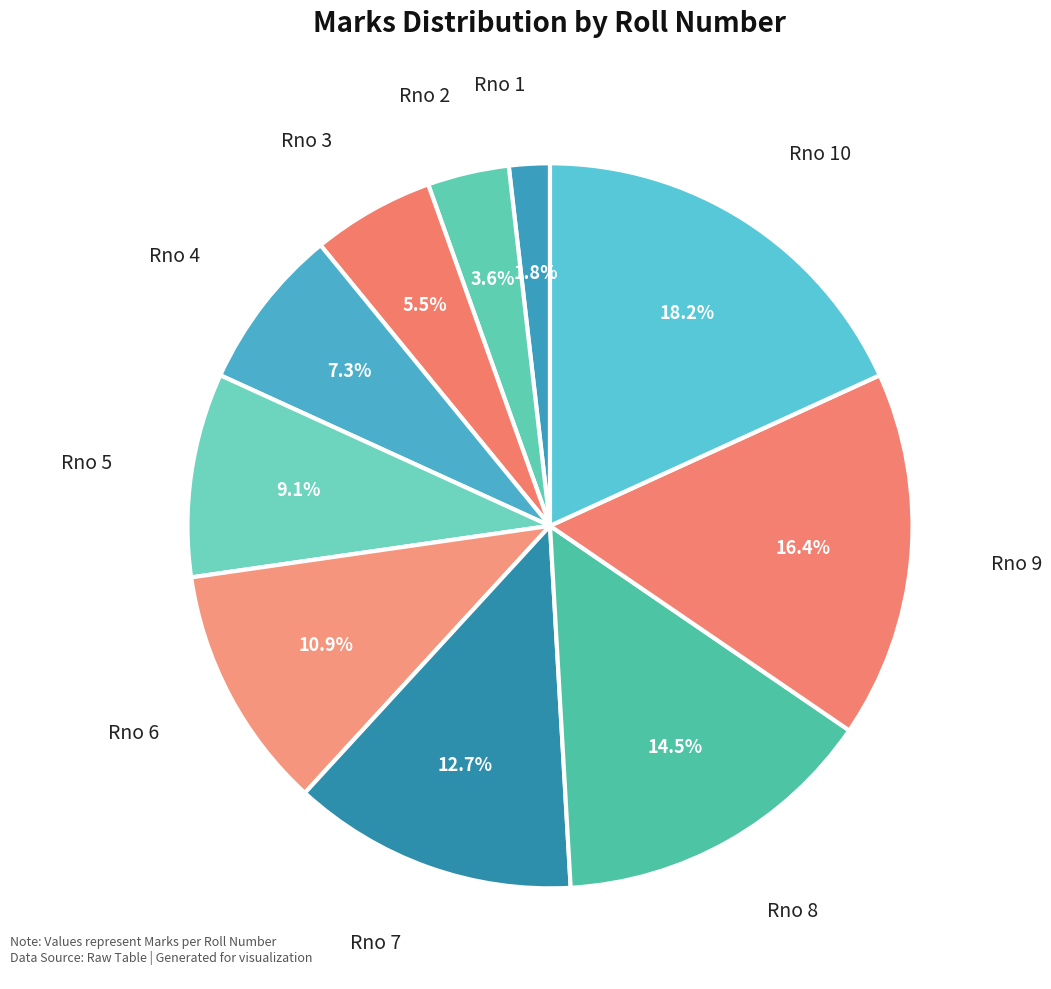

How many slices are in this pie chart?

10